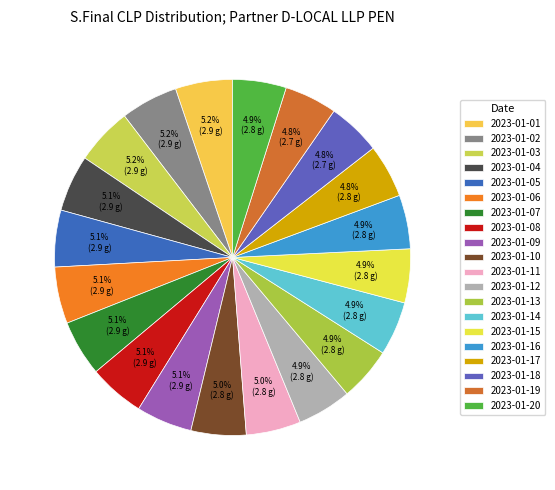

The 2023-01-12 slice represents 5% of the pie. True or false?

True